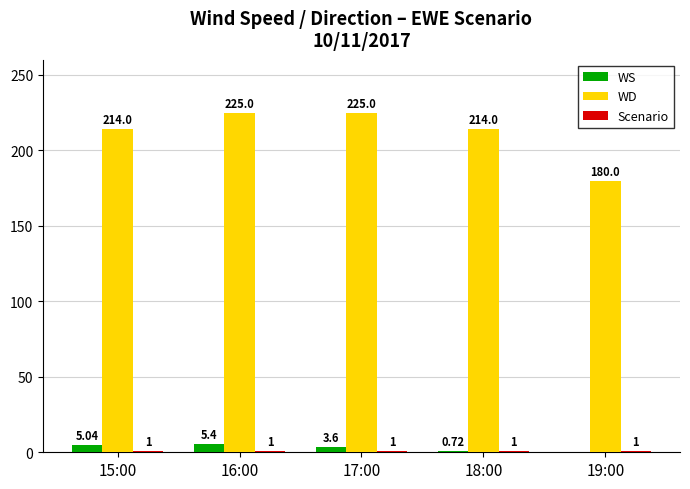

At which category is the sum across all series the highest?

16:00